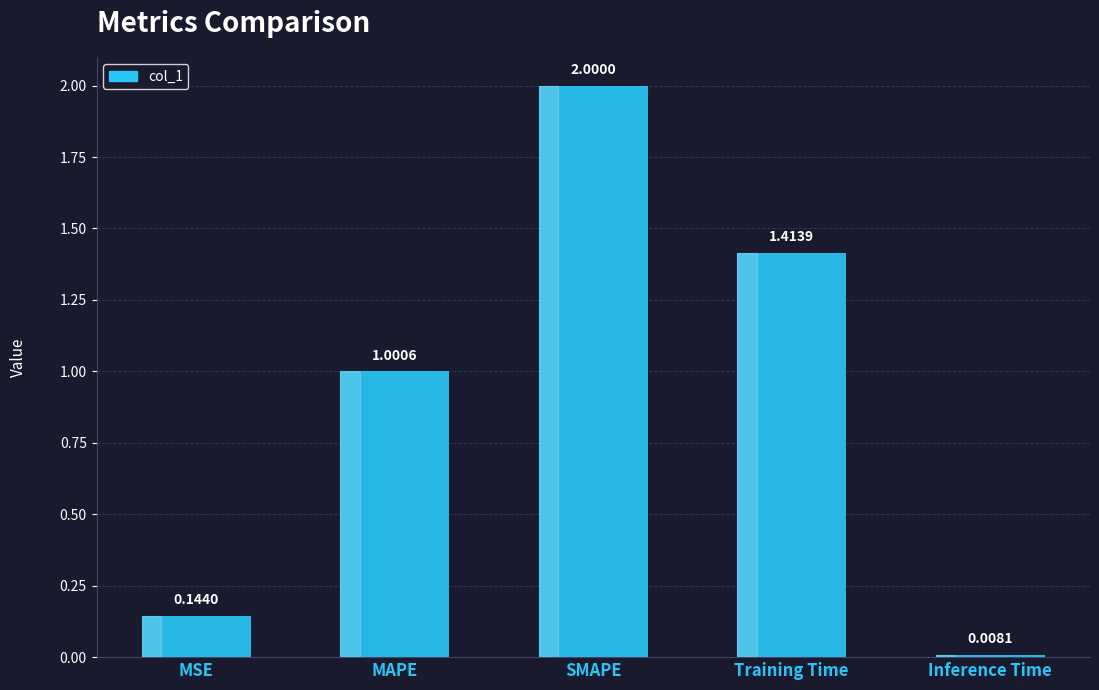

How many values are below 1?

2